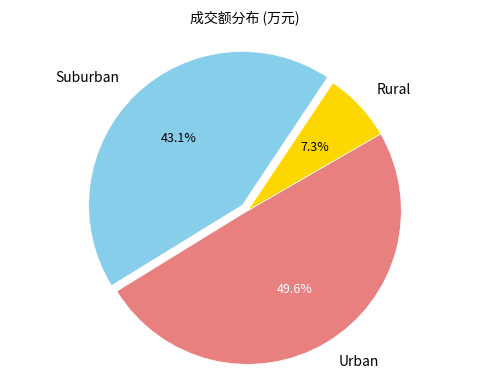

Combined, do Suburban and Rural account for over 50%?

Yes